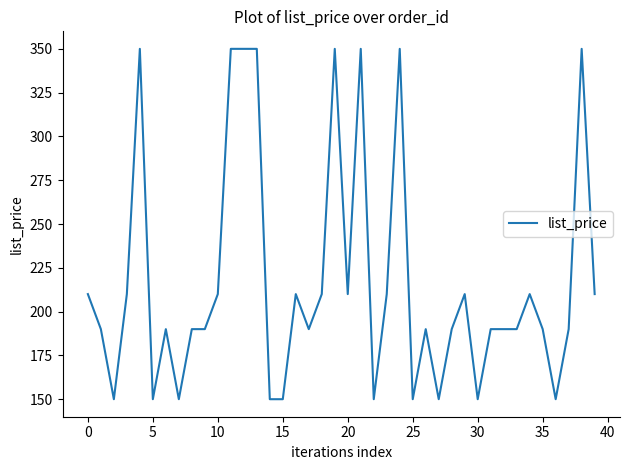

What is the sum of all values?

8679.6